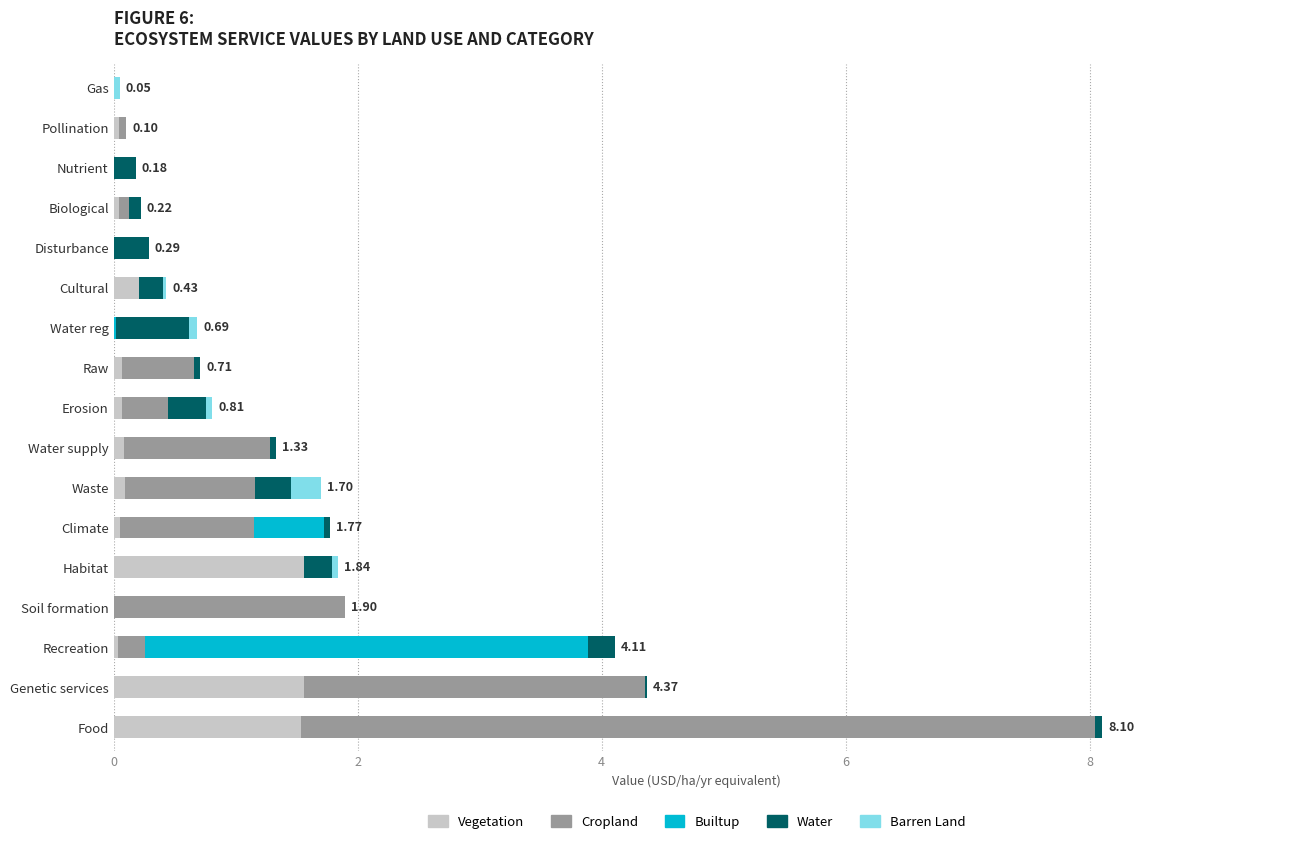

At which category is the sum across all series the highest?

Food